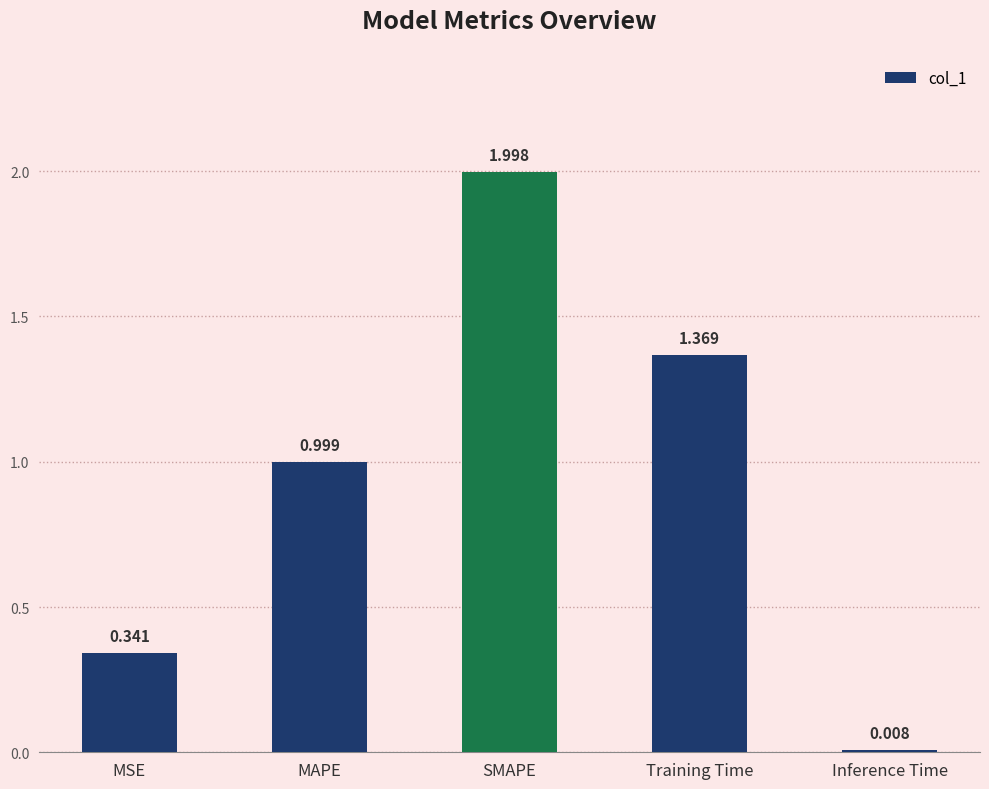

What is the label of the 1st bar from the left?

MSE